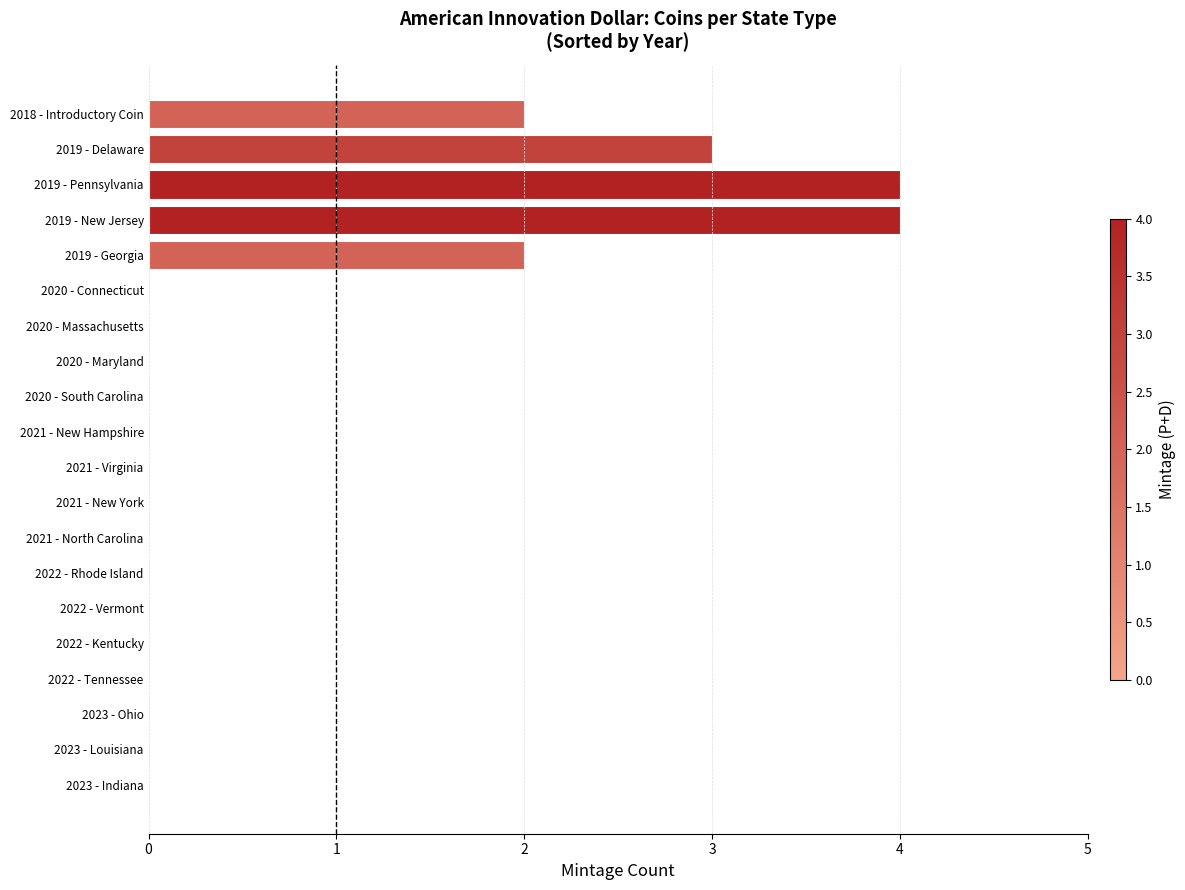

What is the maximum value shown in the chart?

4